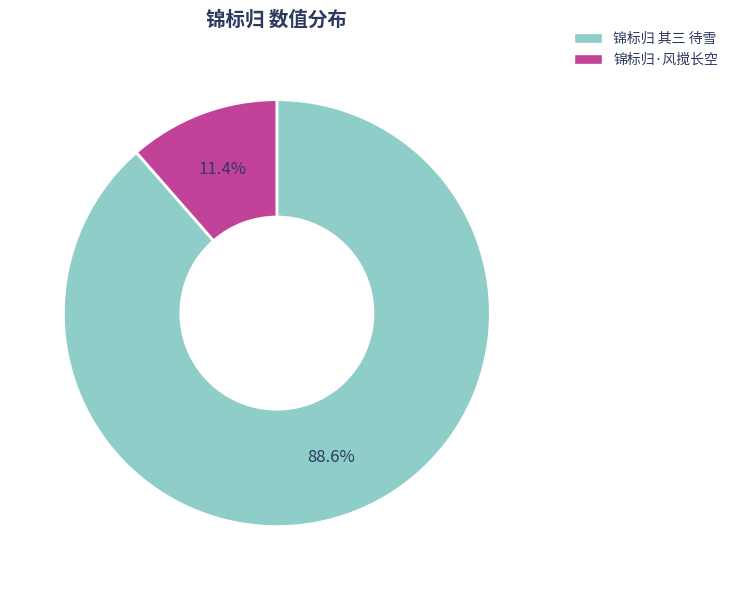

Count the number of slices in the pie.

2